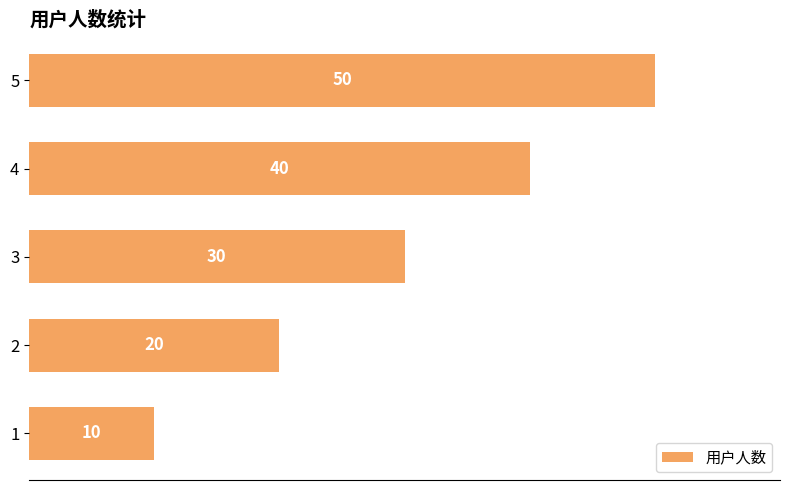

What is the change in value from 1 to 2?

+10